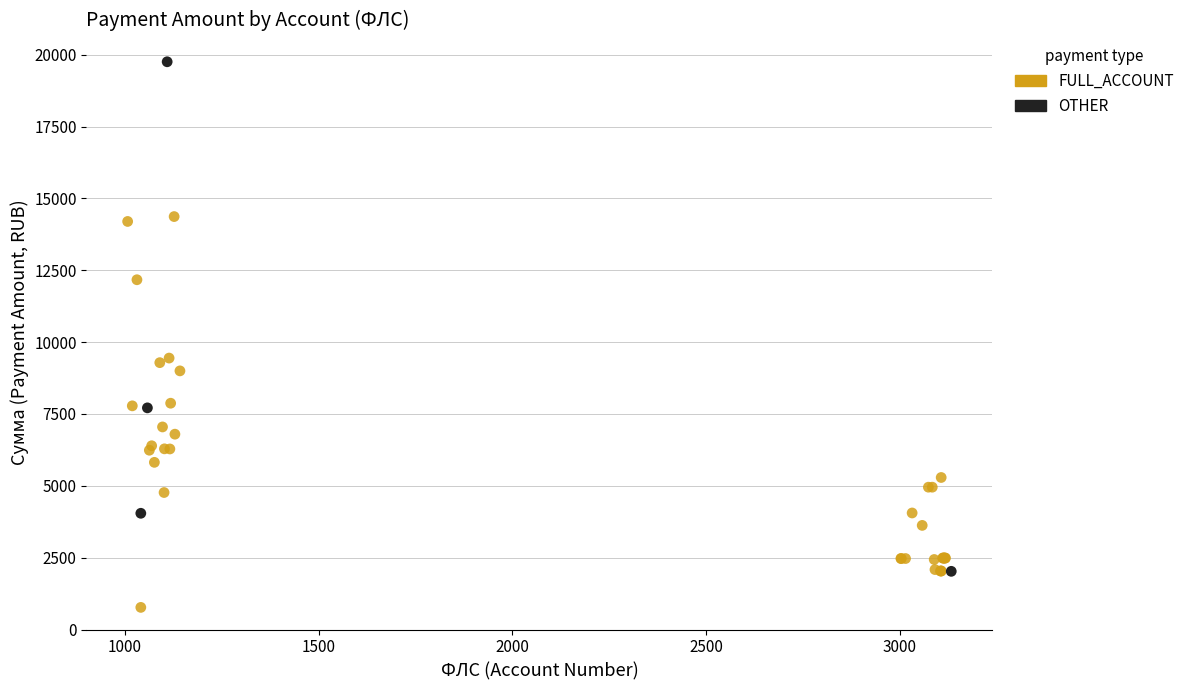

Which series contains the highest Y value?

OTHER